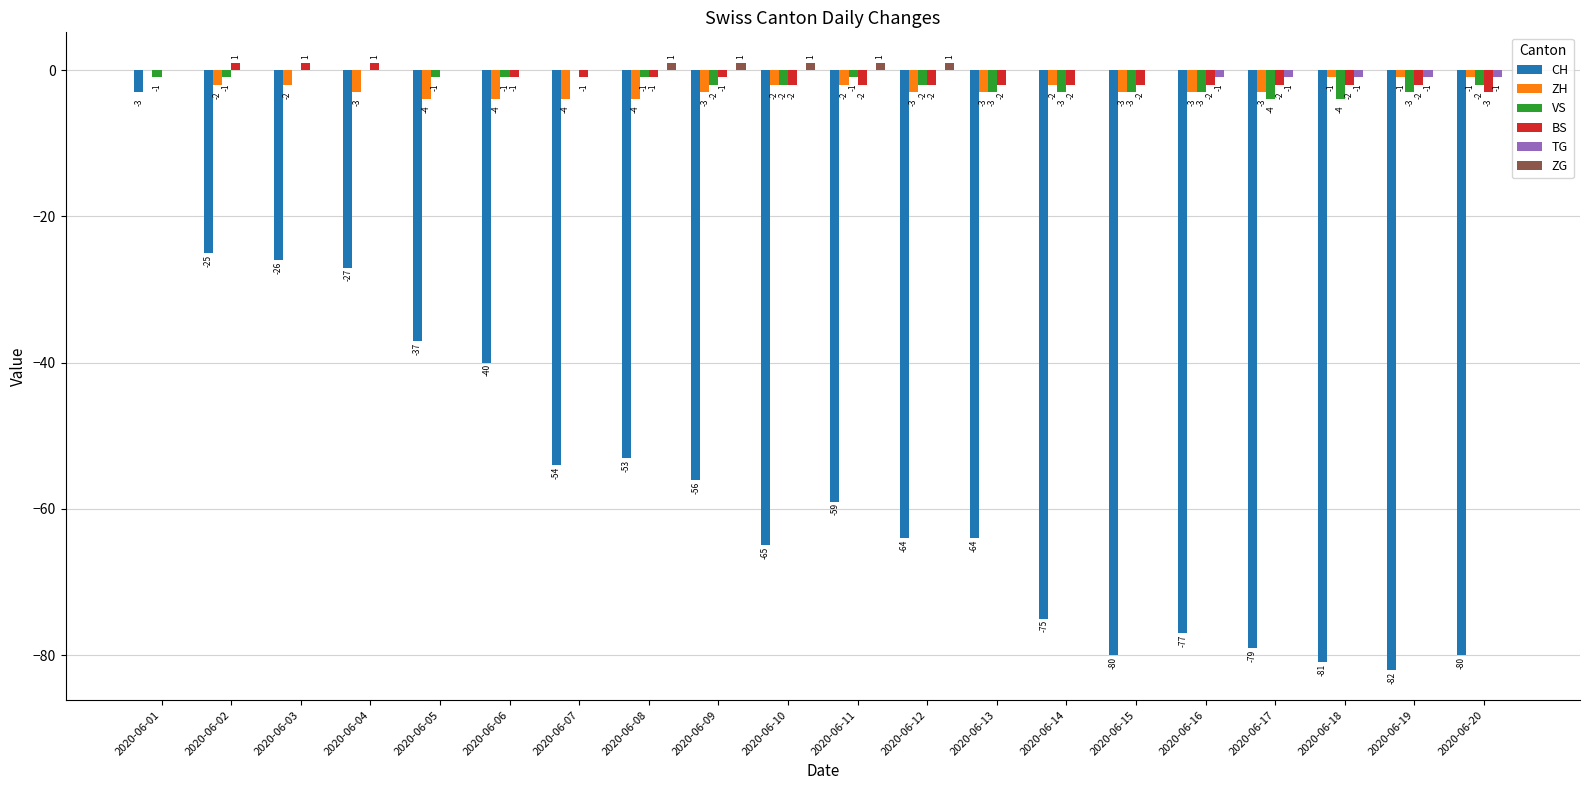

Which category has the highest value in the CH series?

2020-06-01